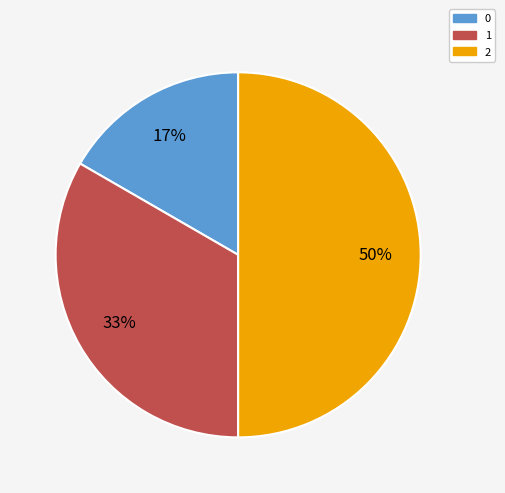

Combined, do 0 and 2 account for over 50%?

Yes